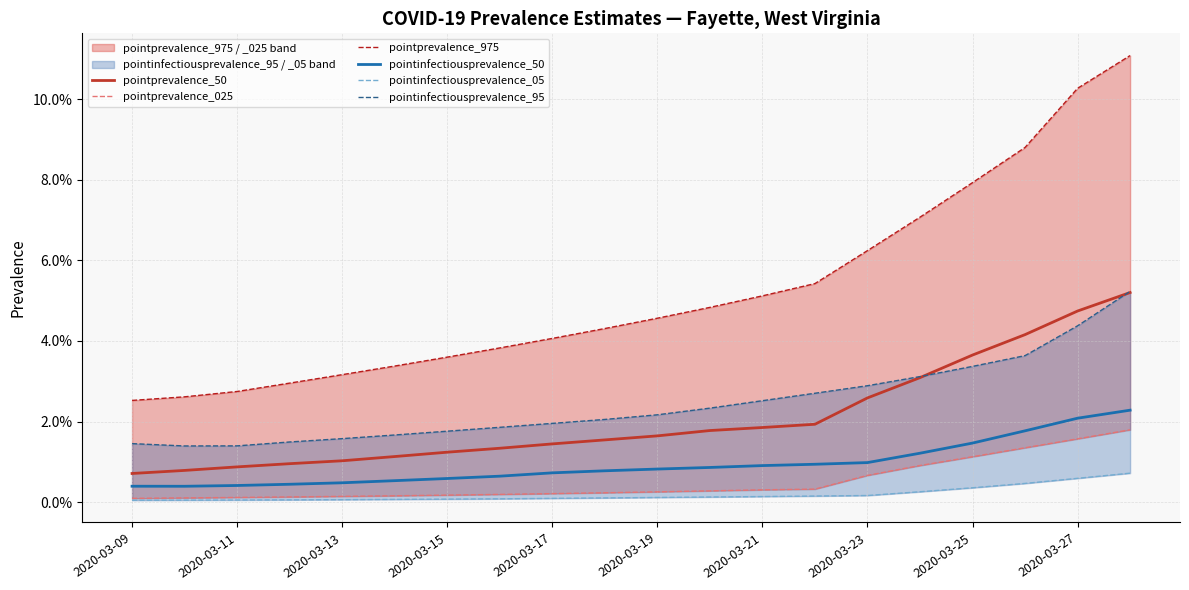

Is this an area chart (filled region under the line)?

No